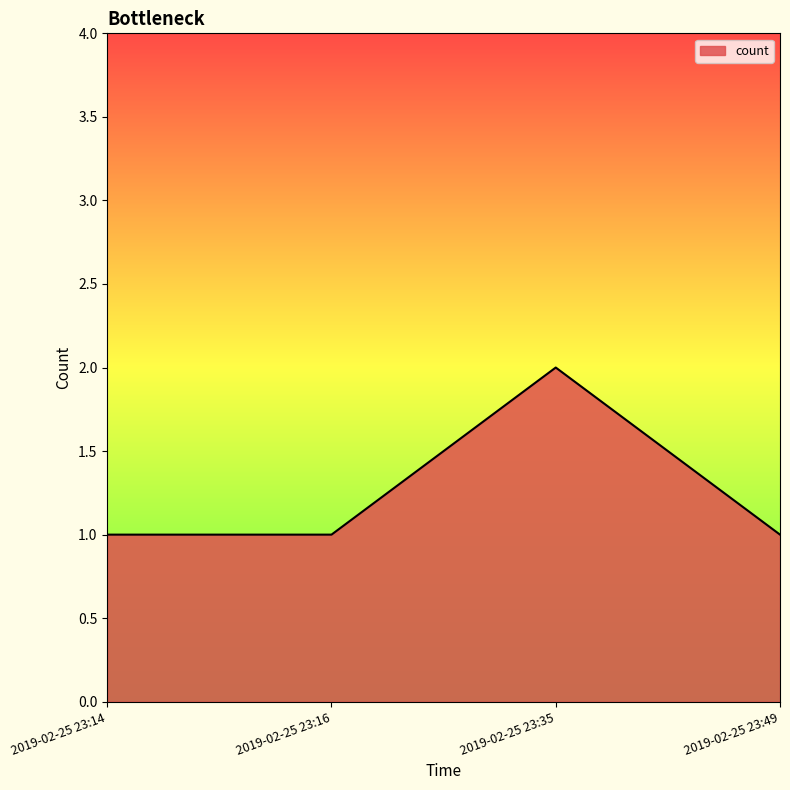

Does the chart display data point markers on the line(s)?

No